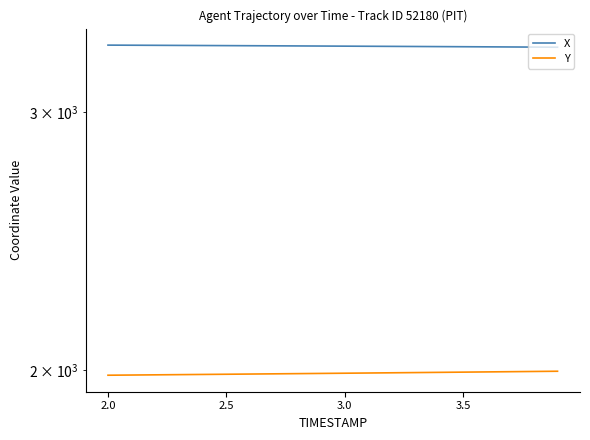

At how many categories does at least one series exceed 2247?

20